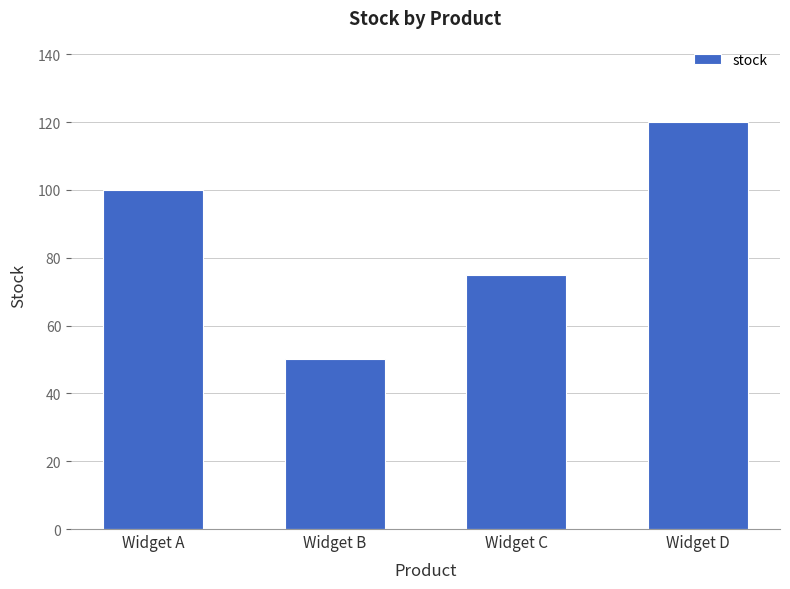

Which label corresponds to the smallest value in the chart?

Widget B